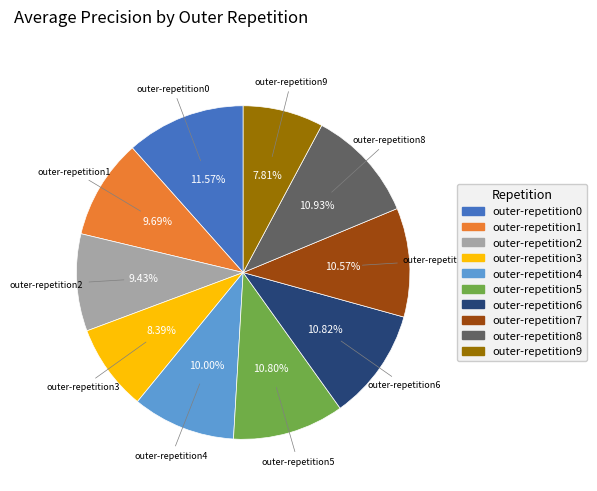

Does outer-repetition7 account for over 50% of the chart?

No